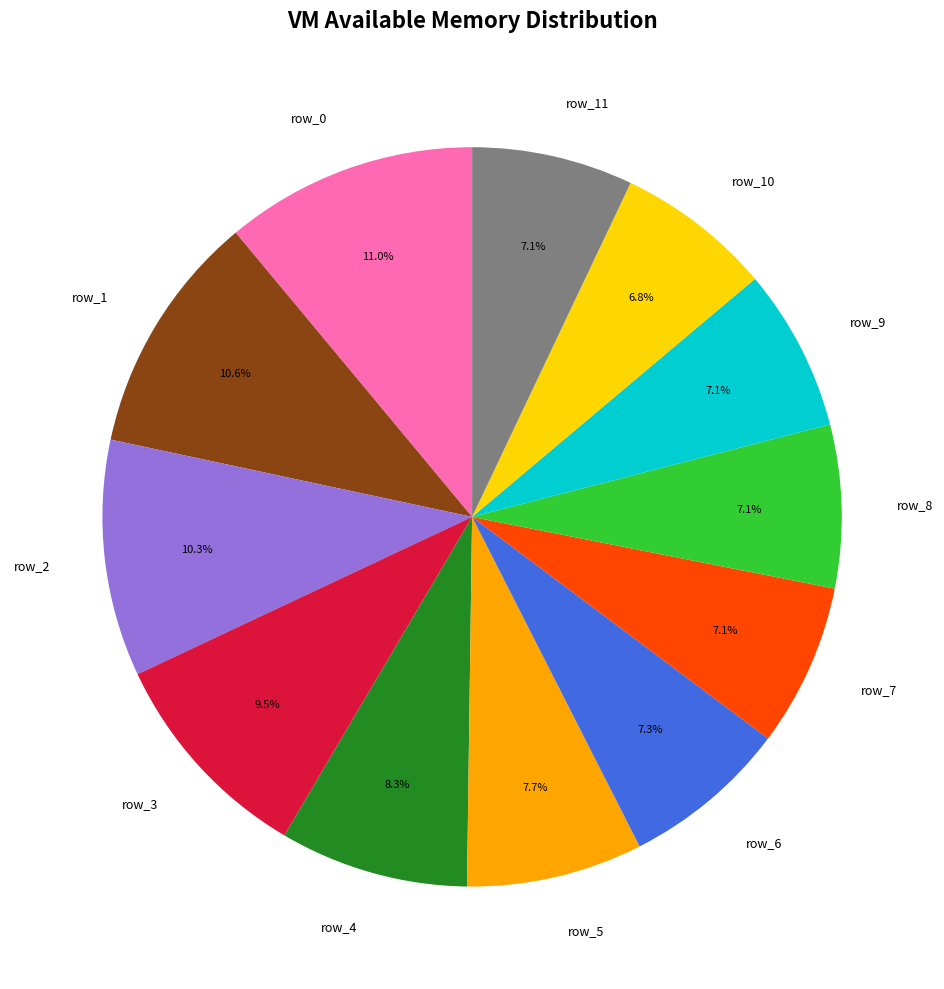

Is there a majority slice in this chart?

No